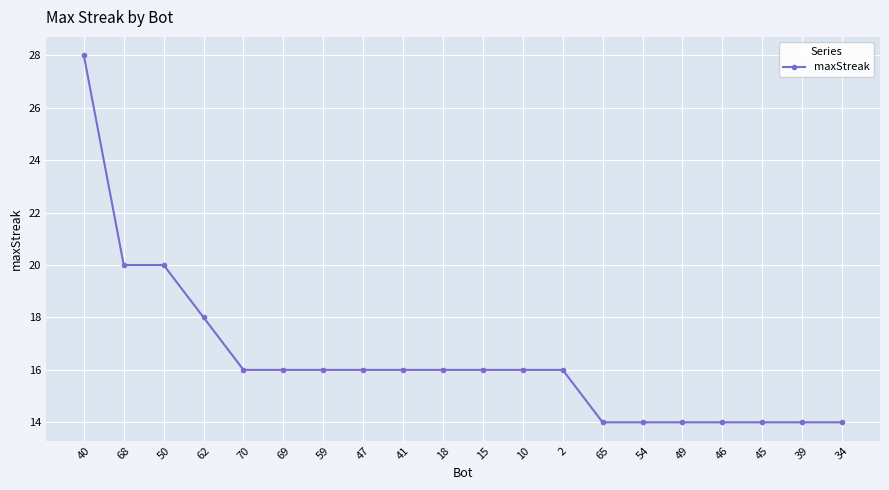

Reading left to right, transcribe all the data shown in this chart.

40=28	68=20	50=20	62=18	70=16	69=16	59=16	47=16	41=16	18=16	15=16	10=16	2=16	65=14	54=14	49=14	46=14	45=14	39=14	34=14